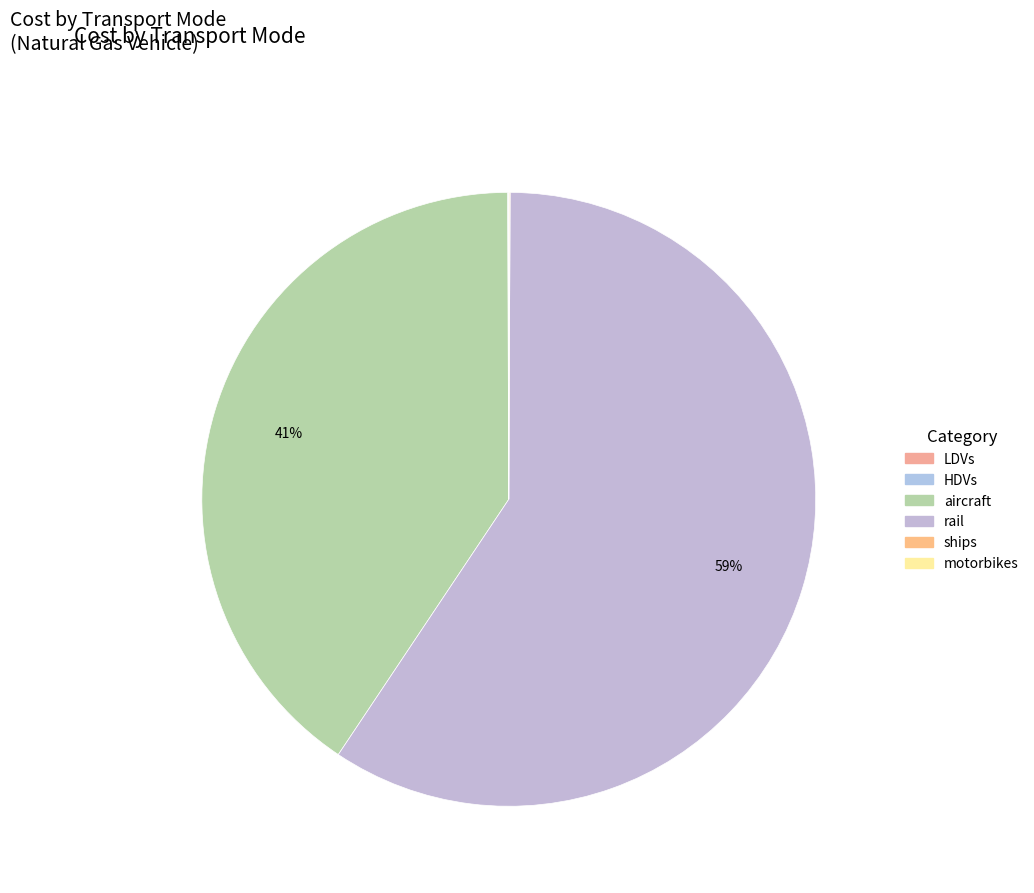

Does motorbikes represent more than half of the total?

No